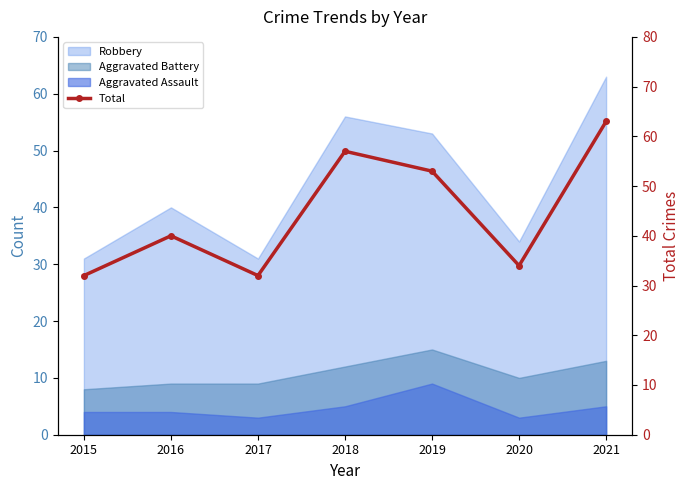

What is the sum of all values?

311